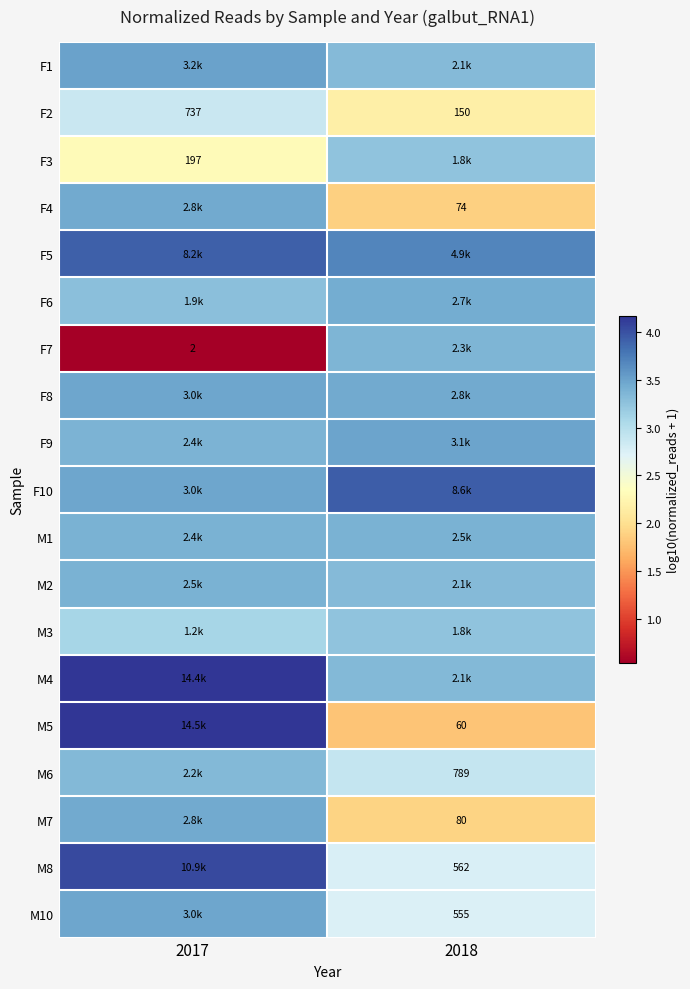

What is the total value across all series at 2017?

62.7